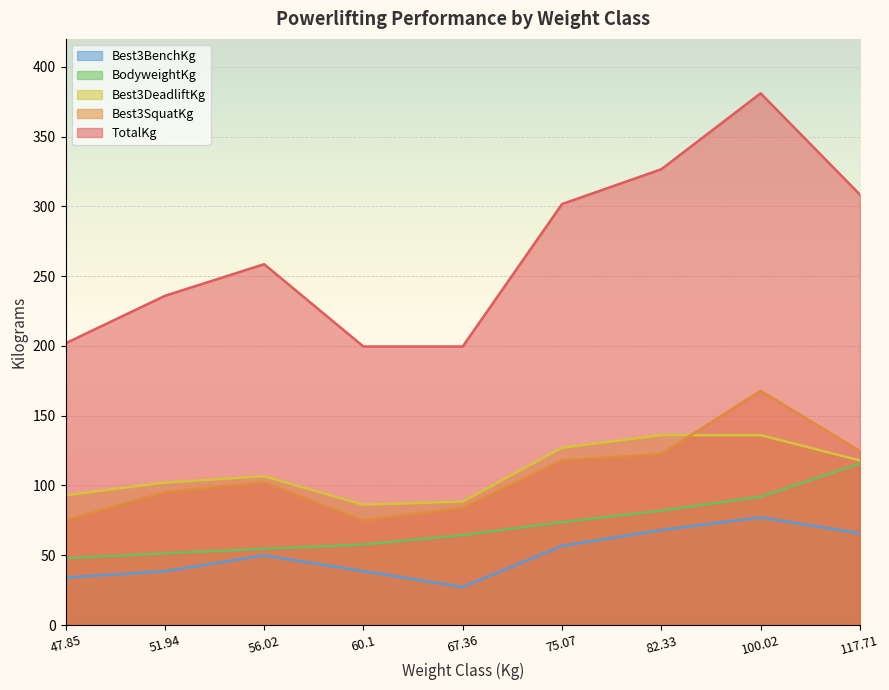

Which series has the widest spread of values?

TotalKg